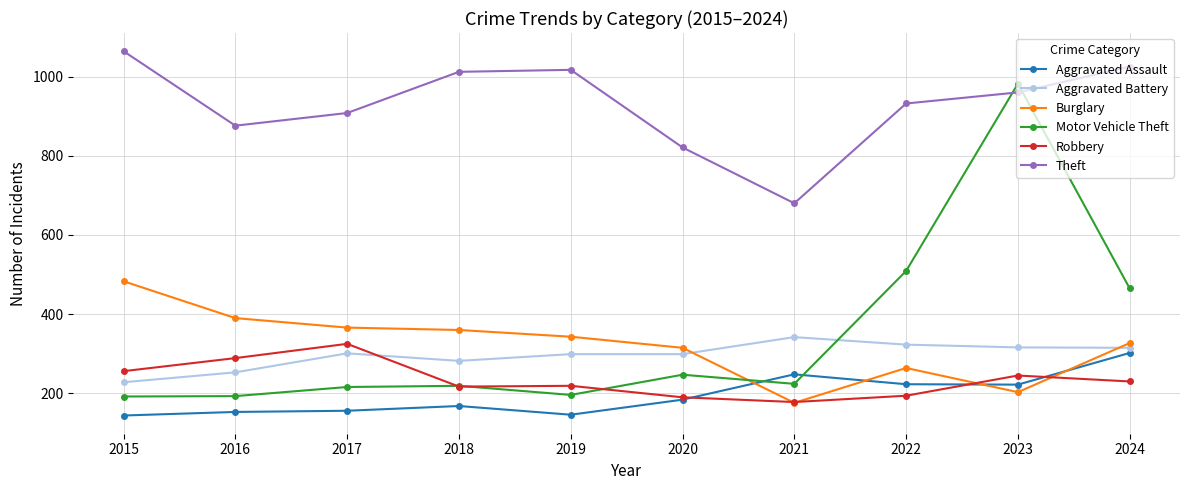

Which series has the widest spread of values?

Motor Vehicle Theft